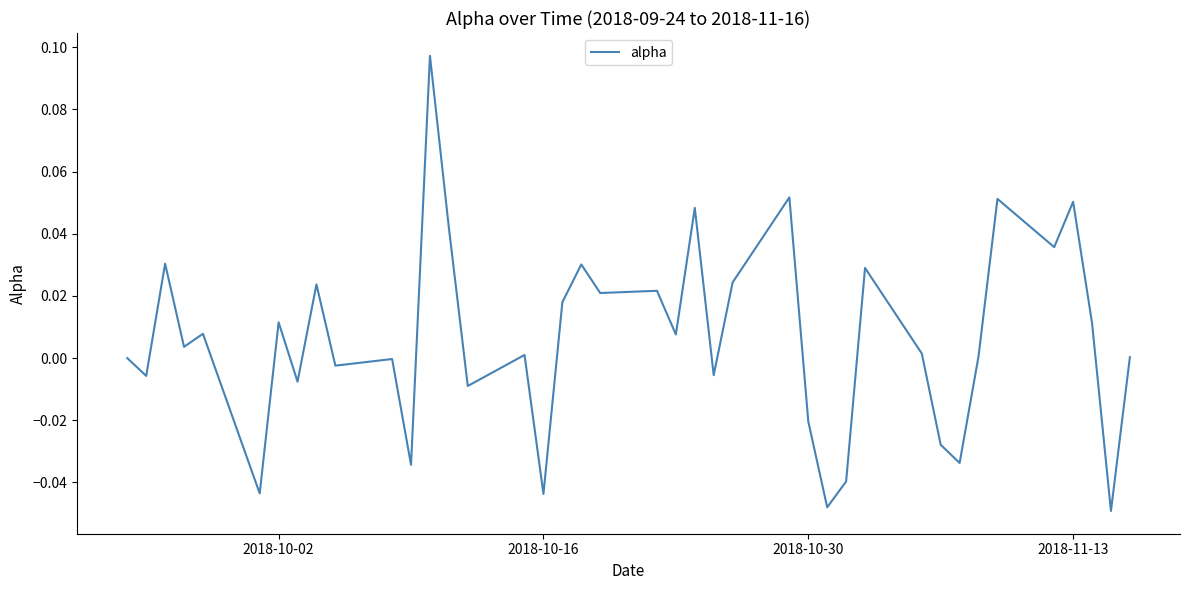

How many lines are shown in the chart?

1